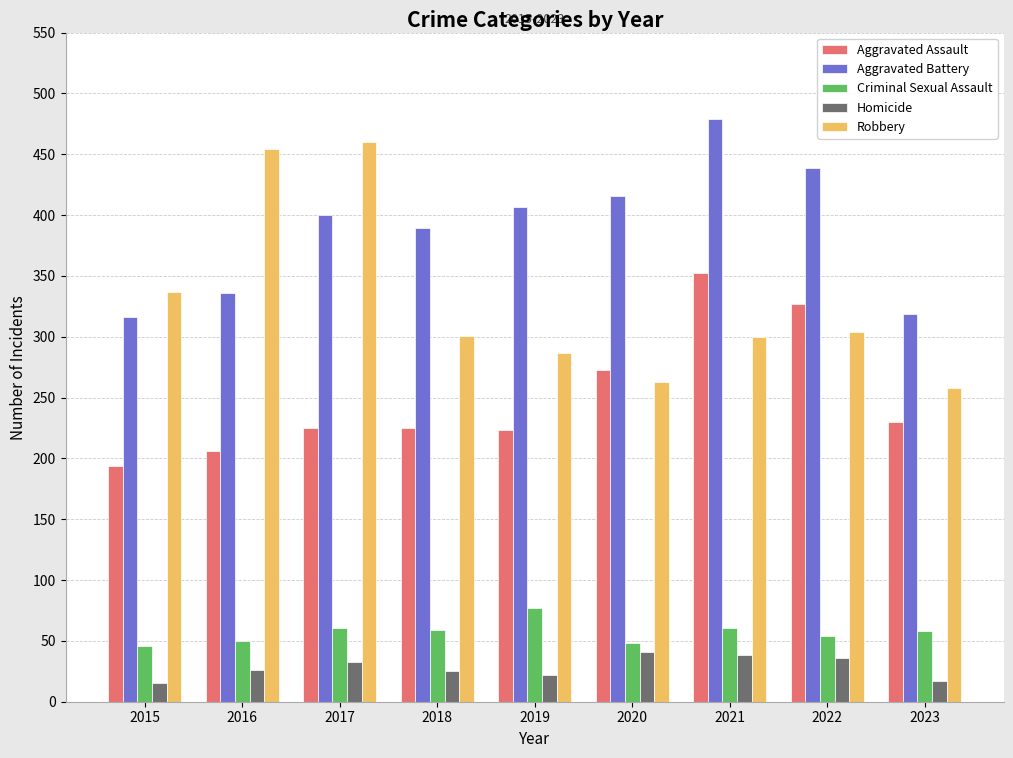

The value of Robbery at 2023 is 130. True or false?

False